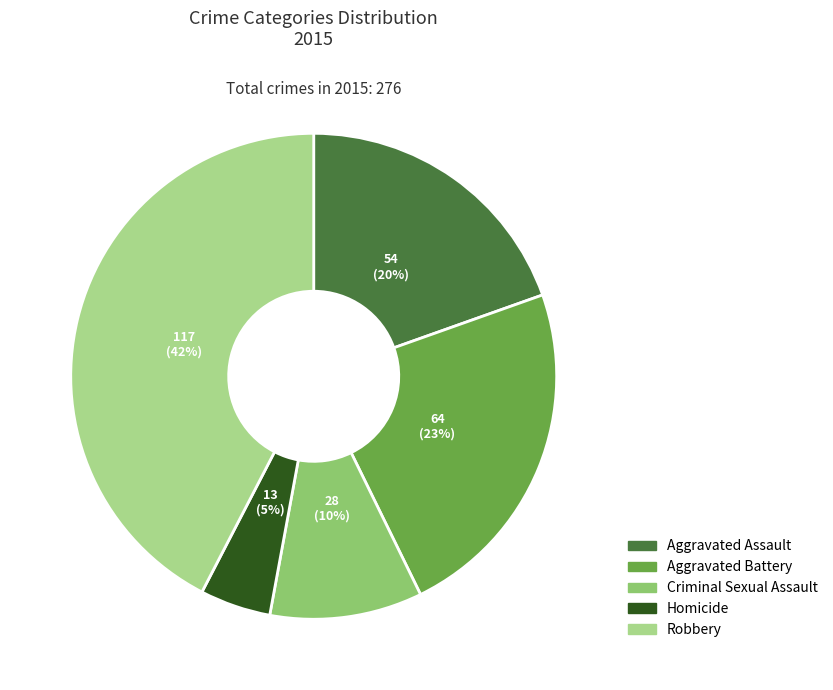

What percentage is the Homicide slice, to the nearest percent?

5%